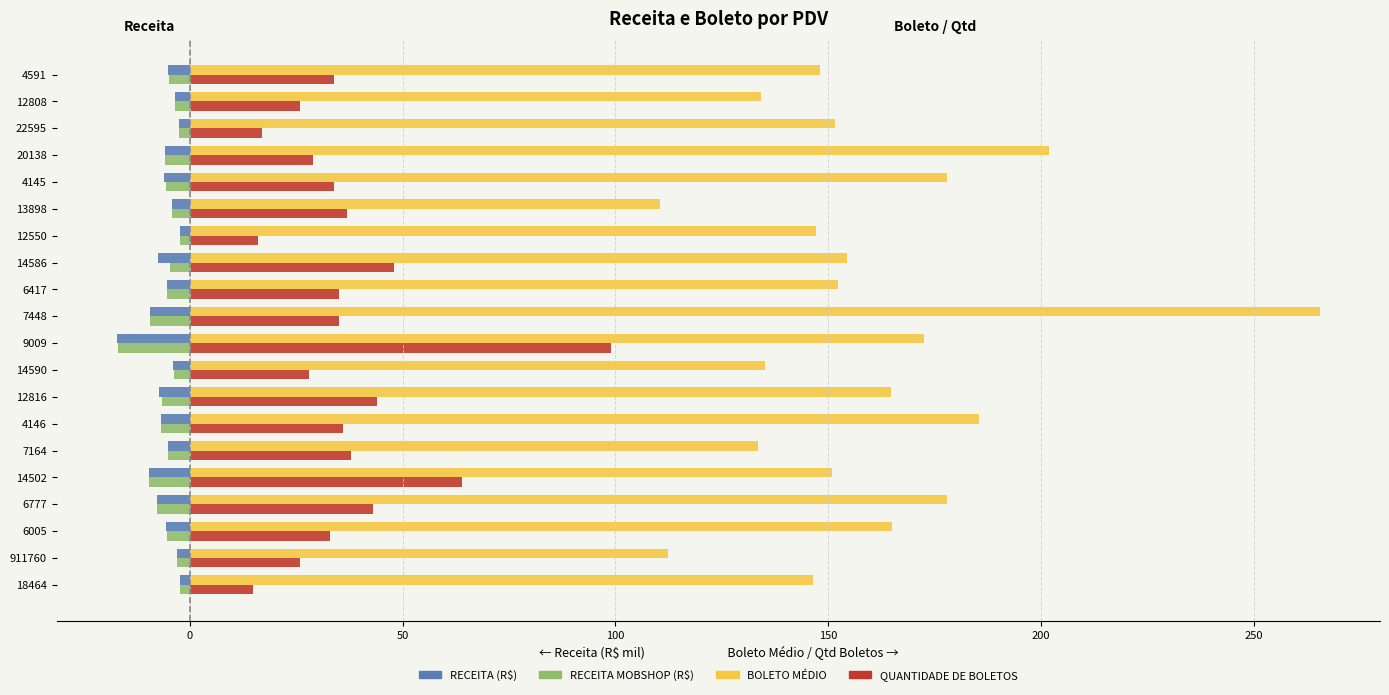

What is the greatest value displayed?

265.4